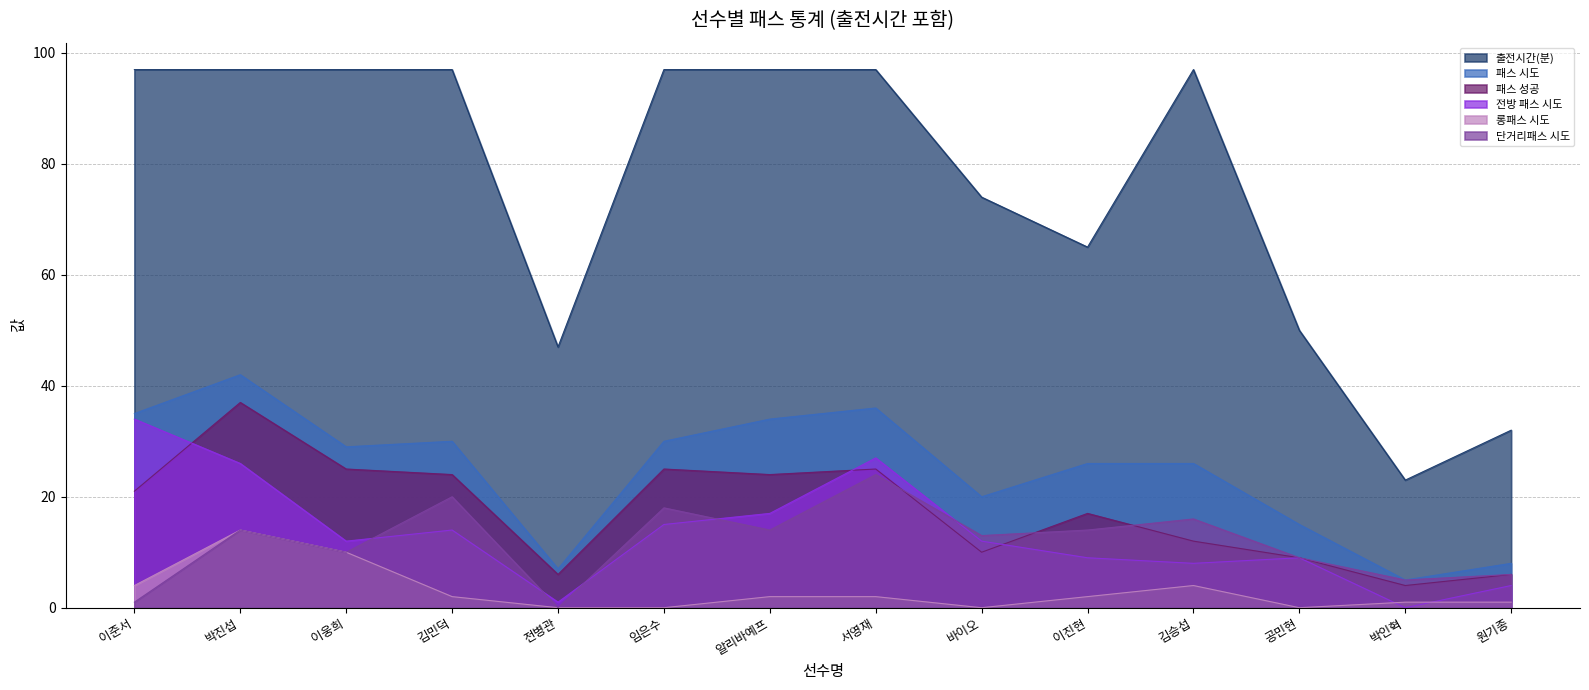

Where is 출전시간(분) nearest to the value 60?

이진현